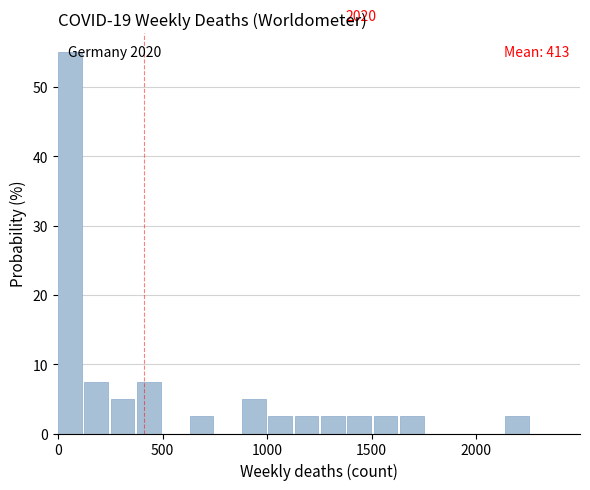

Around what value on the x-axis is the tallest bar? Give the approximate position of its centre, as read against the axis.

50